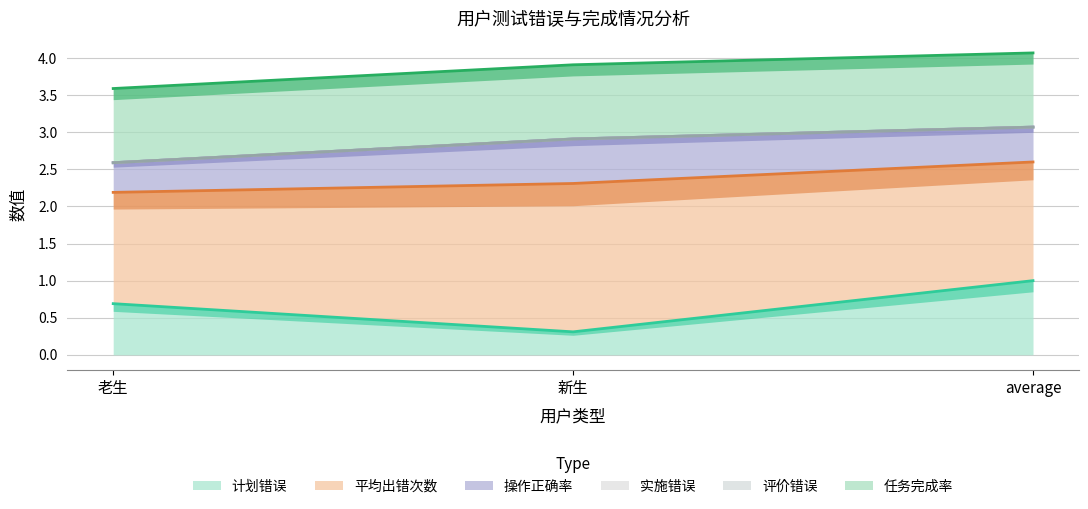

Which category has the highest value in the 计划错误 series?

average